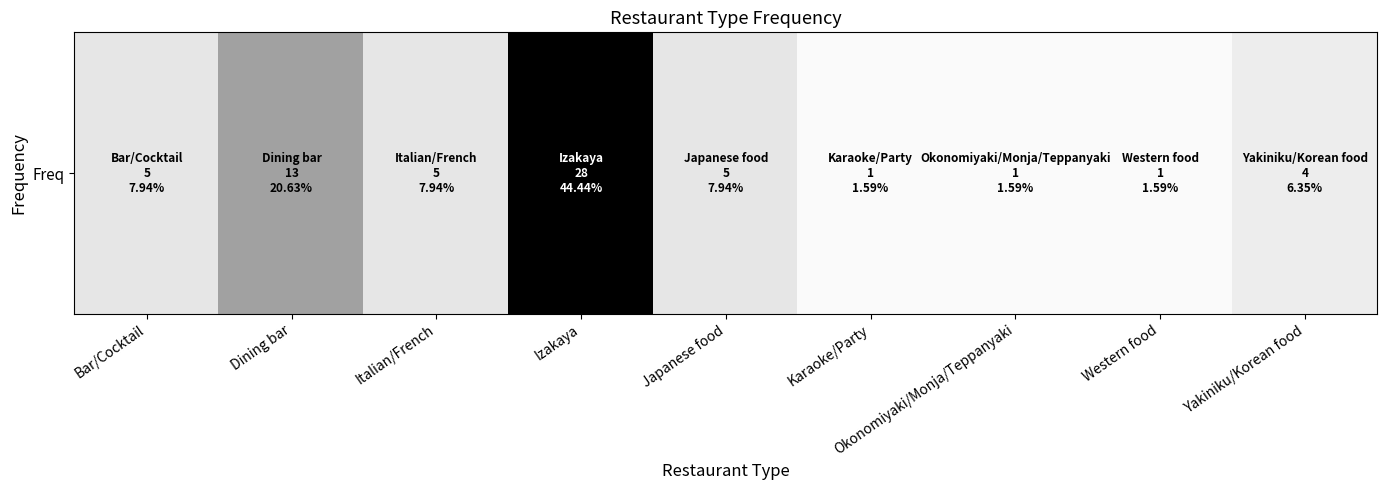

List the labels in order of value, smallest first.

Karaoke/Party, Okonomiyaki/Monja/Teppanyaki, Western food, Yakiniku/Korean food, Bar/Cocktail, Italian/French, Japanese food, Dining bar, Izakaya